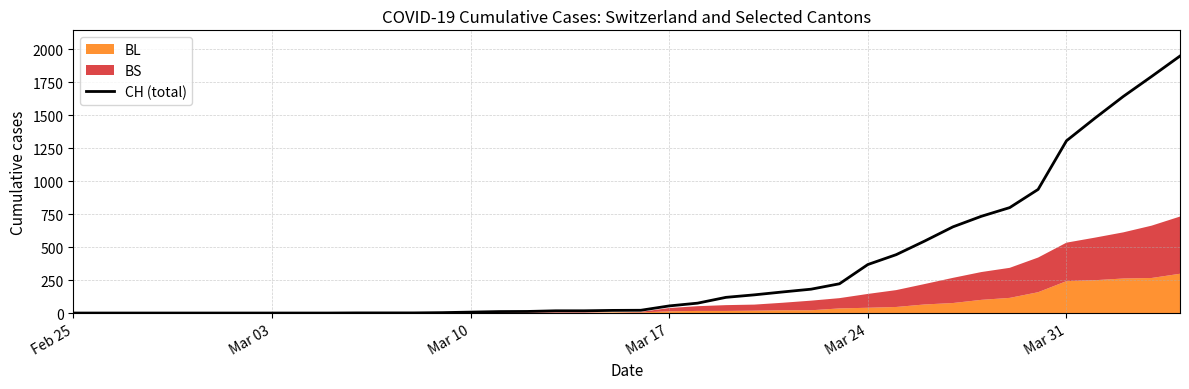

Where does the data first go above 21?

Mar 17